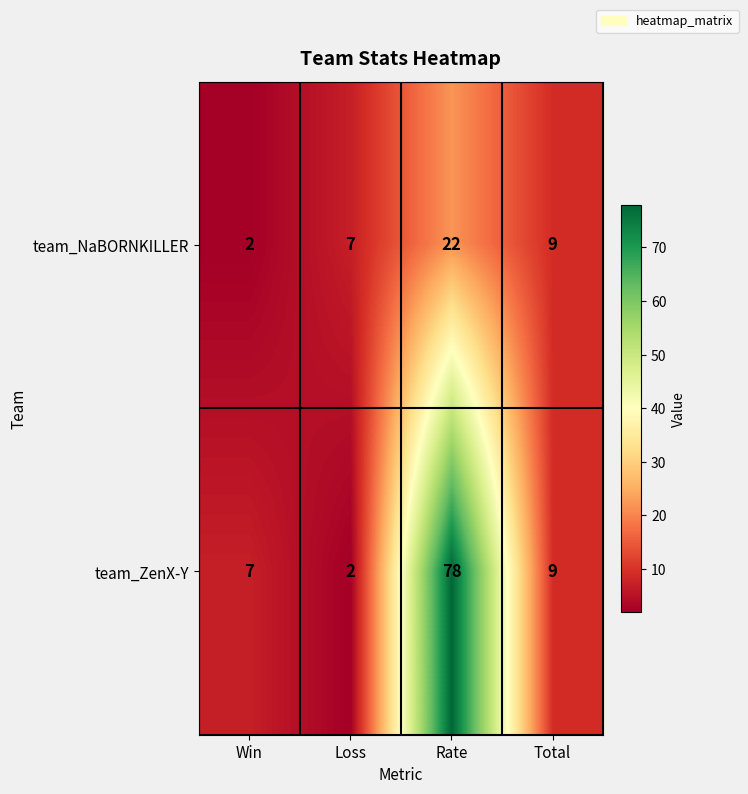

What is the greatest value displayed?

78